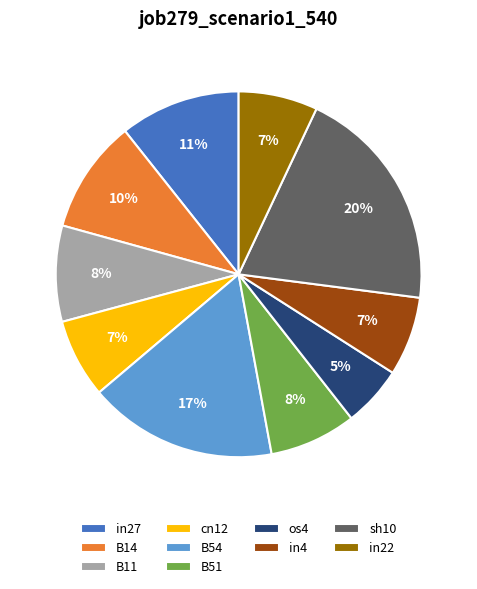

Does sh10 account for over 50% of the chart?

No